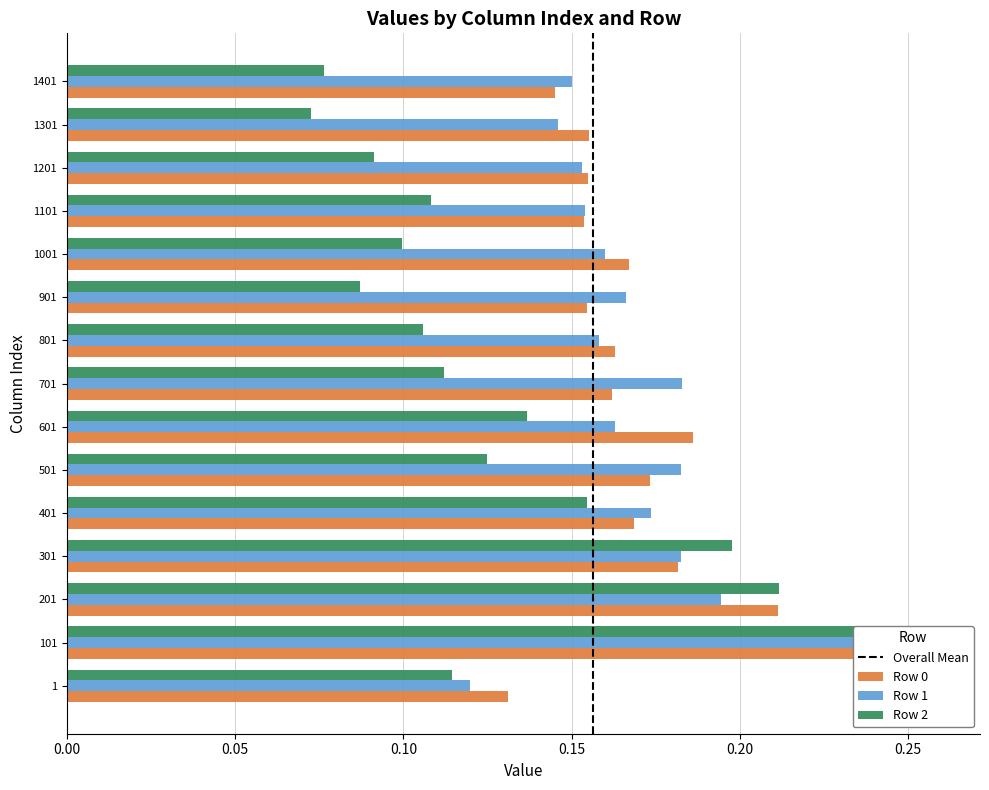

Which has a higher value, 601 or 501?

601